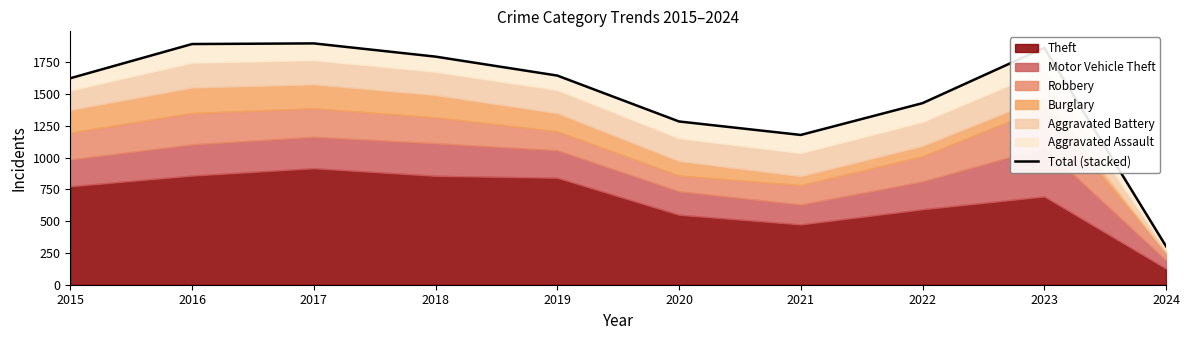

What is the value of the 8th point from the left?

1428